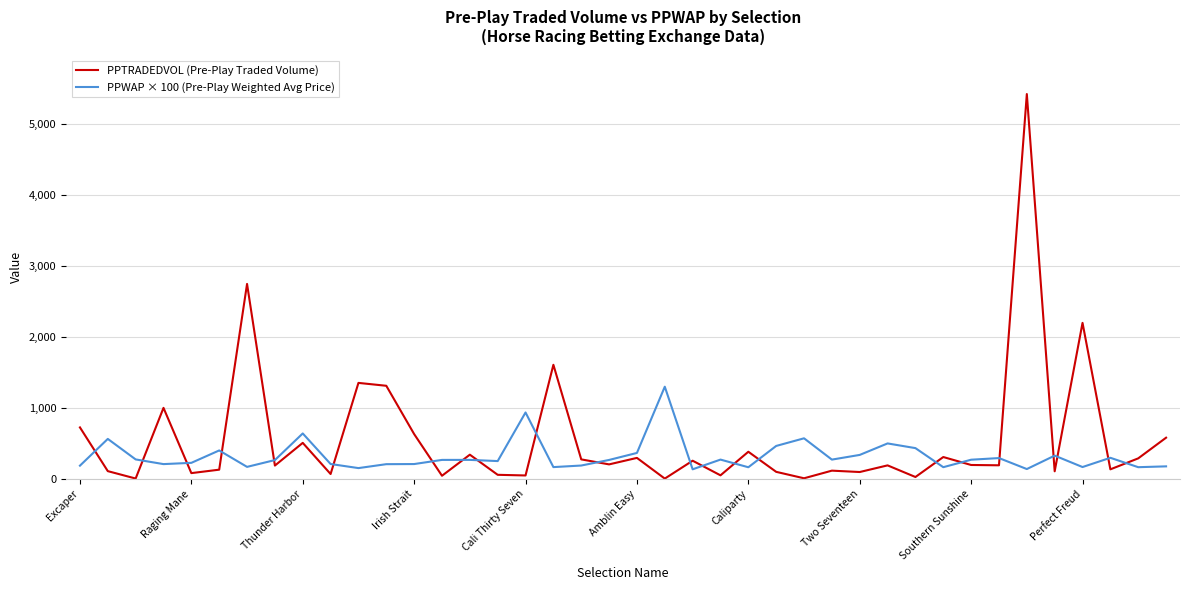

What is the sum of all PPWAP × 100 (Pre-Play Weighted Avg Price) values?

12881.6